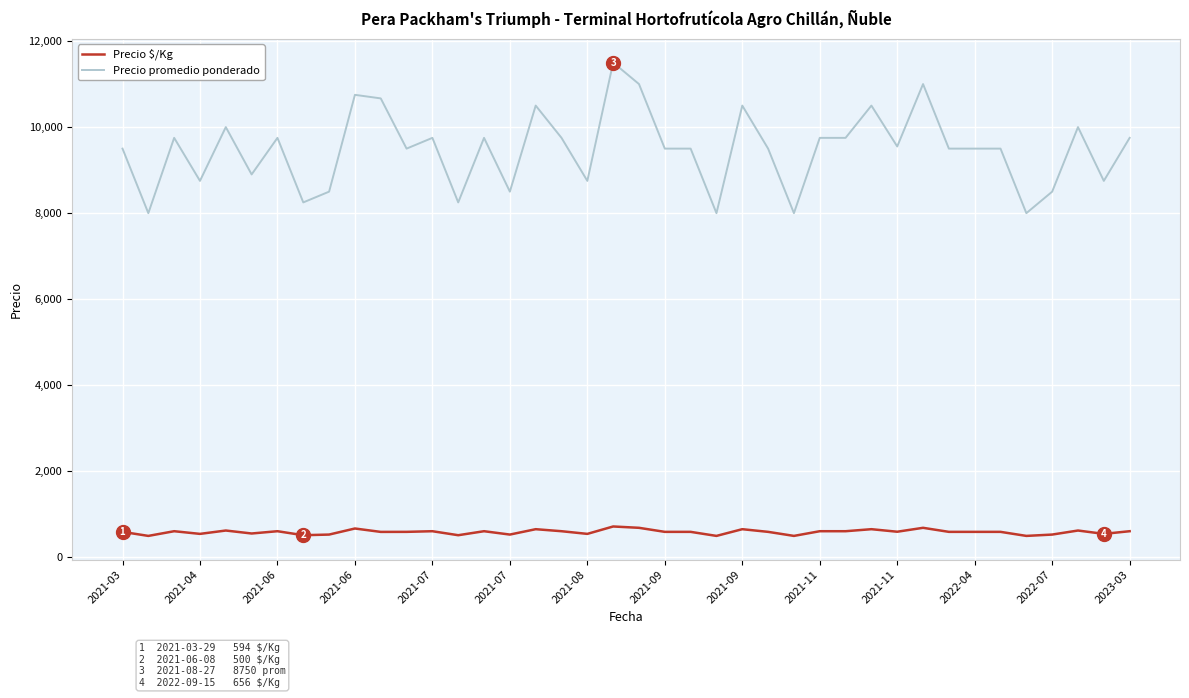

Does the chart have visible grid lines?

Yes